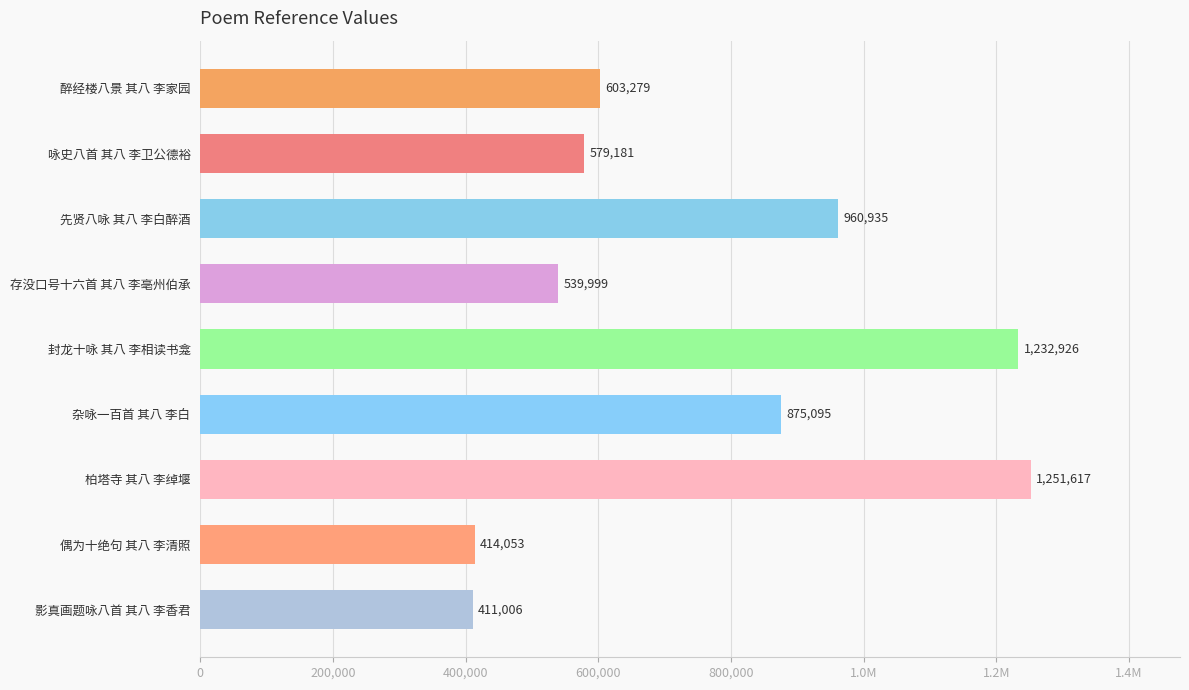

Does the chart contain any negative values?

No